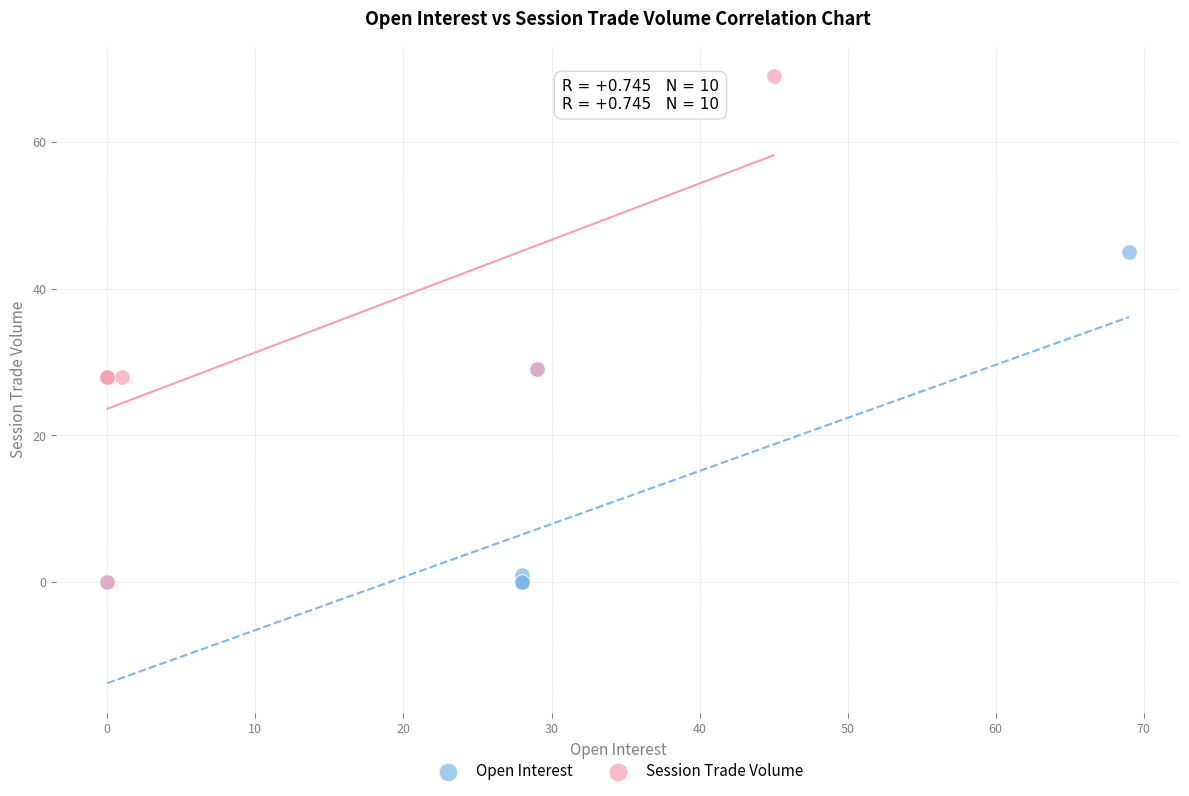

Which series reaches the maximum Y coordinate?

Session Trade Volume